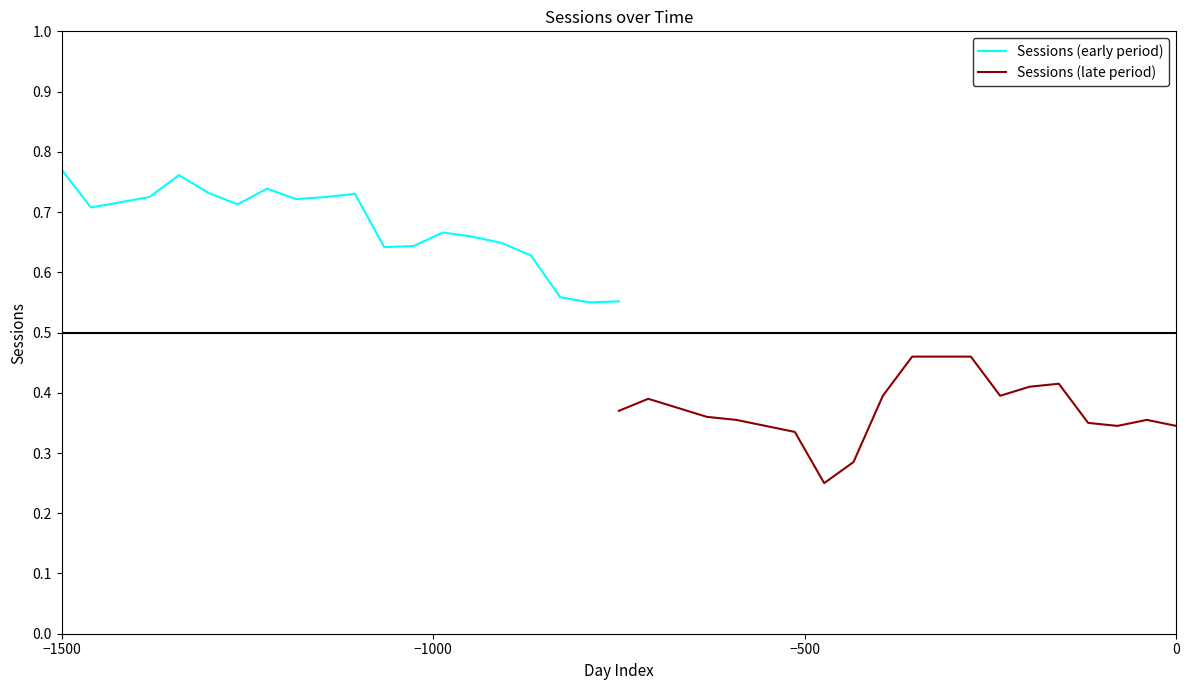

Which category has the highest value across all series?

−1500